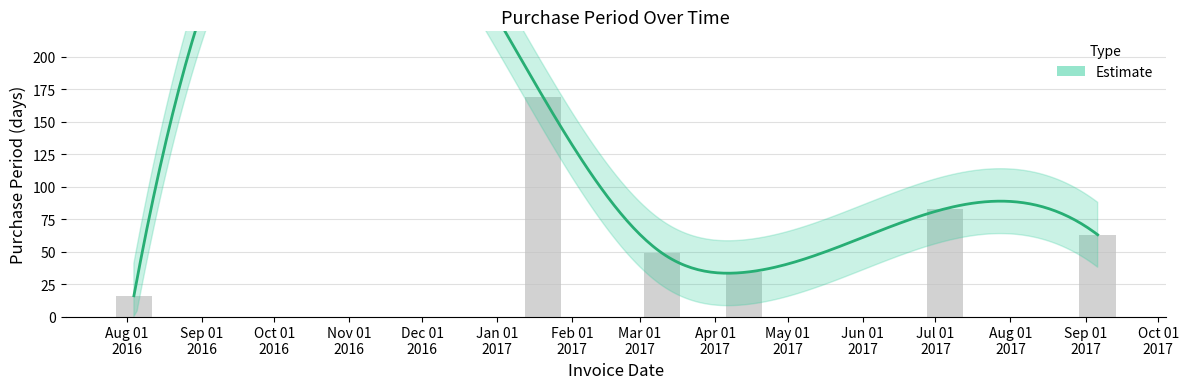

At which label does the data first exceed 63?

Feb 01 2017